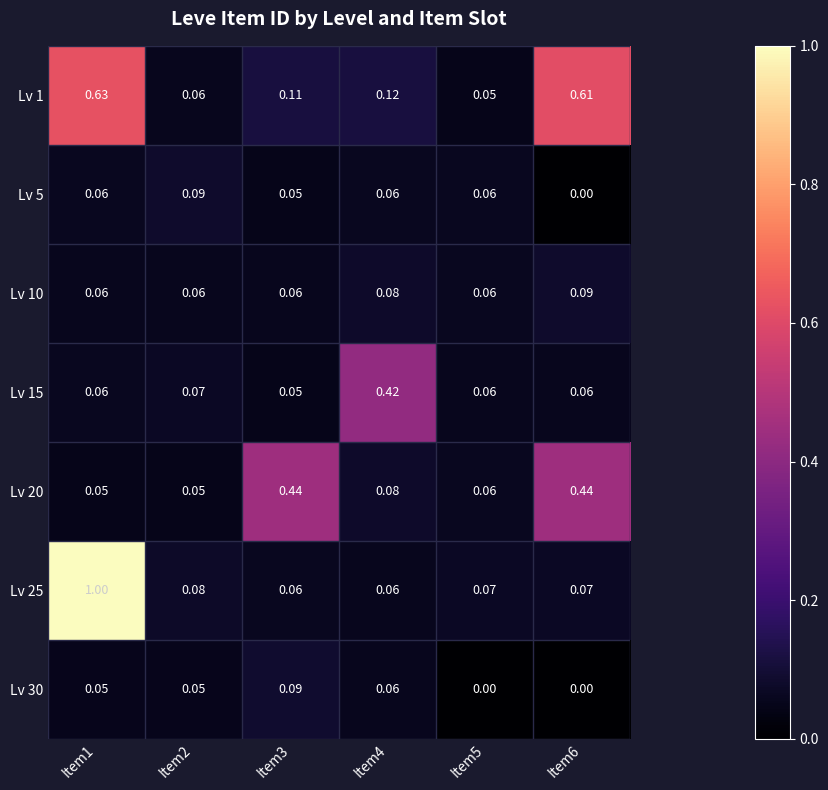

Is the value of Lv 20 at Item5 greater than the value of Lv 15 at Item2?

No